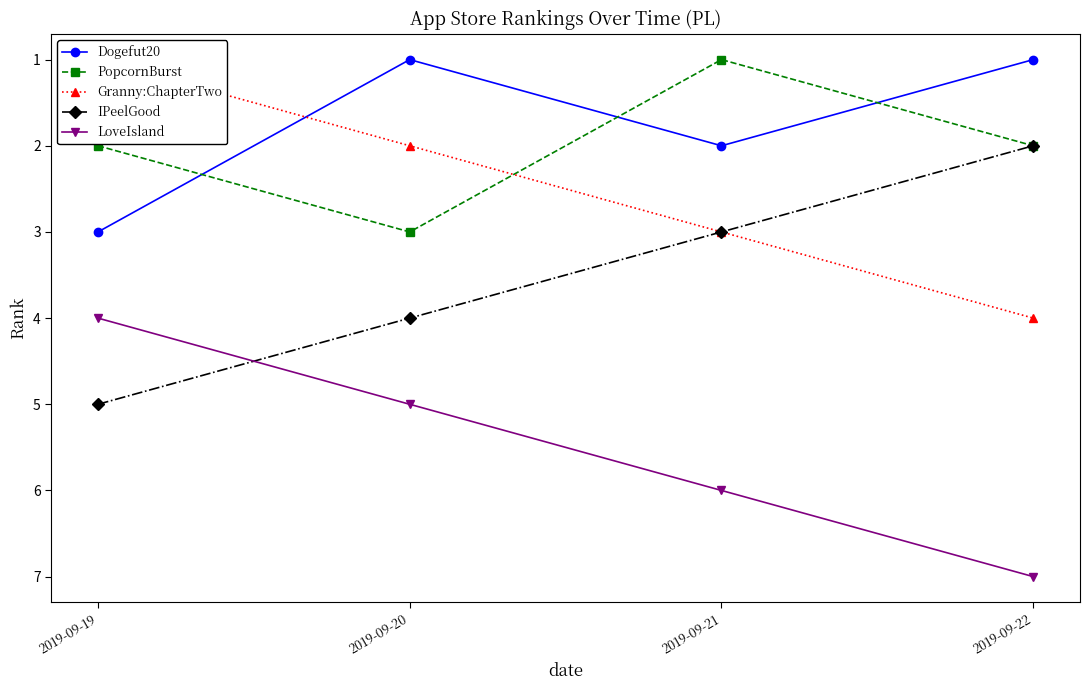

What is the spread (max minus min) of values at 2019-09-22?

6